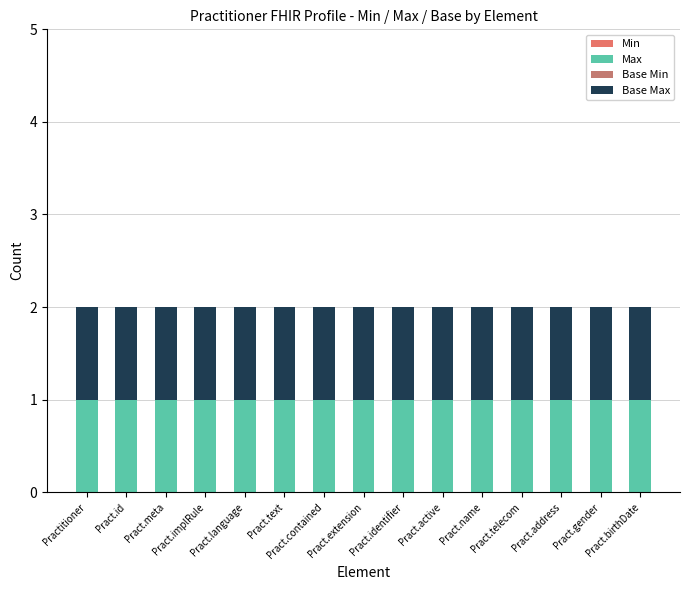

Is the value of Base Min at Pract.extension greater than the value of Max at Pract.name?

No